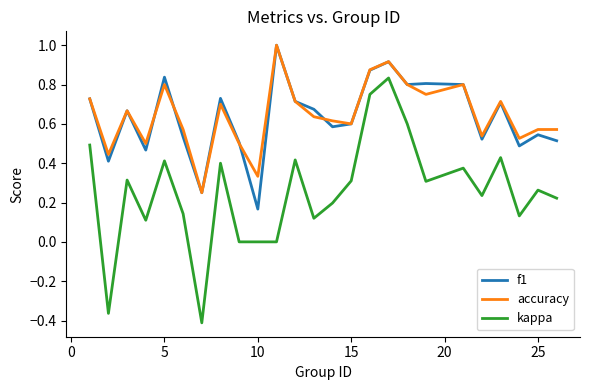

What is the maximum value shown in the chart?

1.0